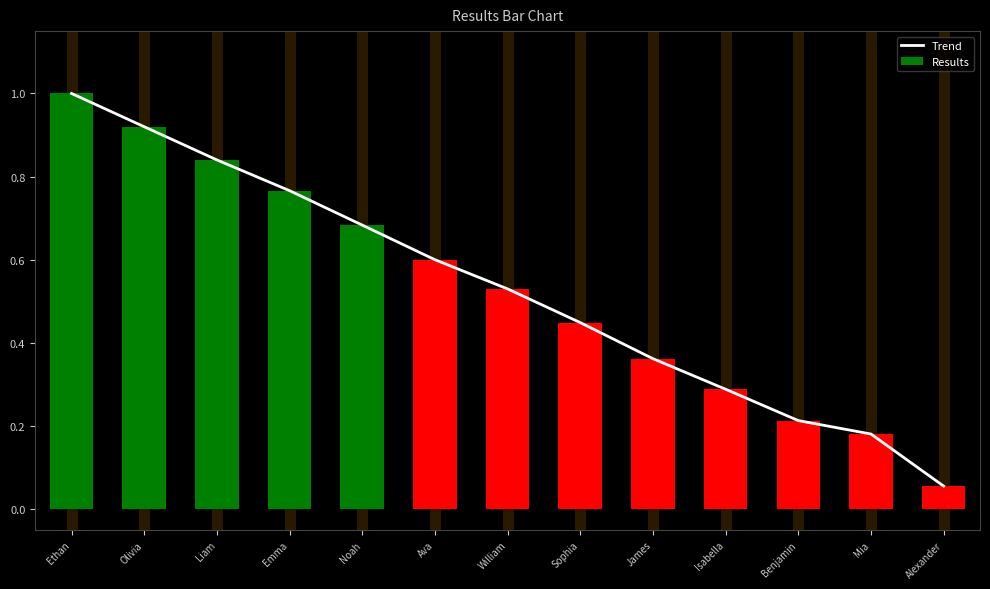

Between Emma and Benjamin, which is larger?

Emma